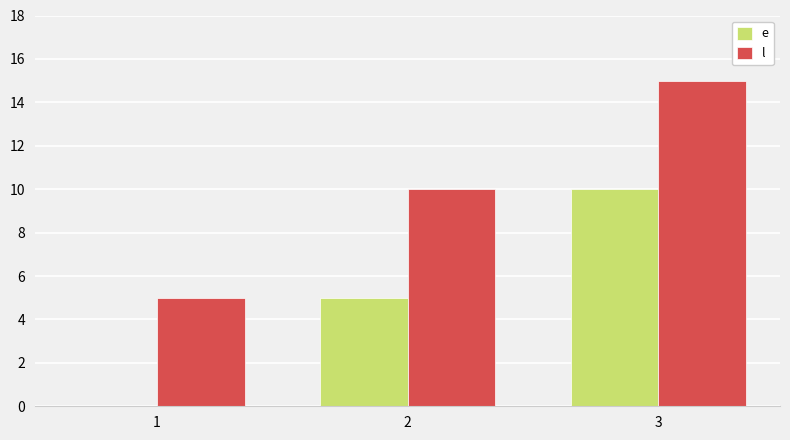

What are all the series names shown in the legend?

e, l